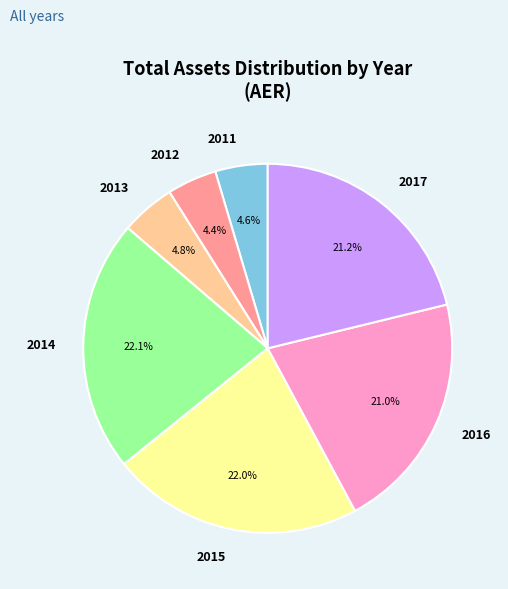

Does 2014 represent more than half of the total?

No